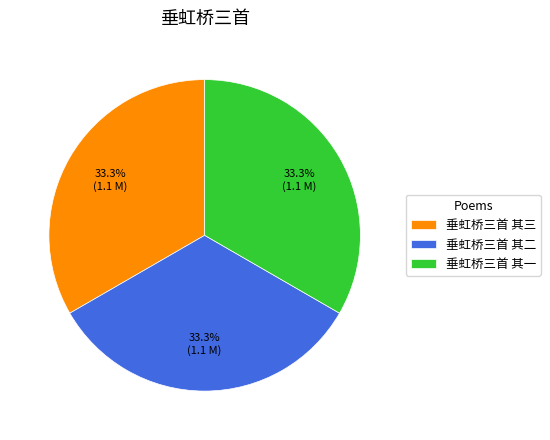

What percentage is the 垂虹桥三首 其一 slice, to the nearest percent?

33%